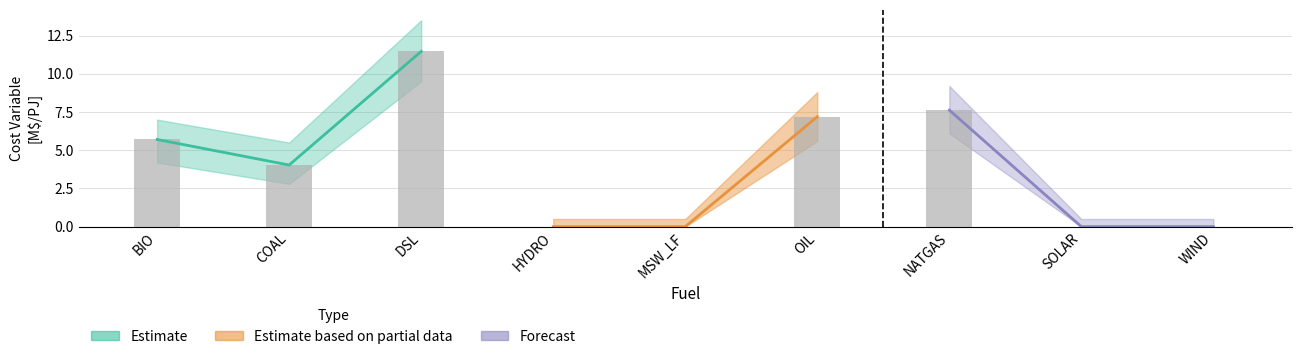

Does the chart contain any negative values?

No